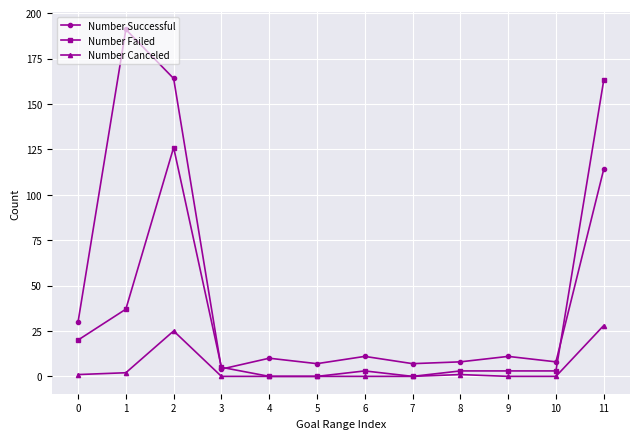

Which series has the widest spread of values?

Number Successful